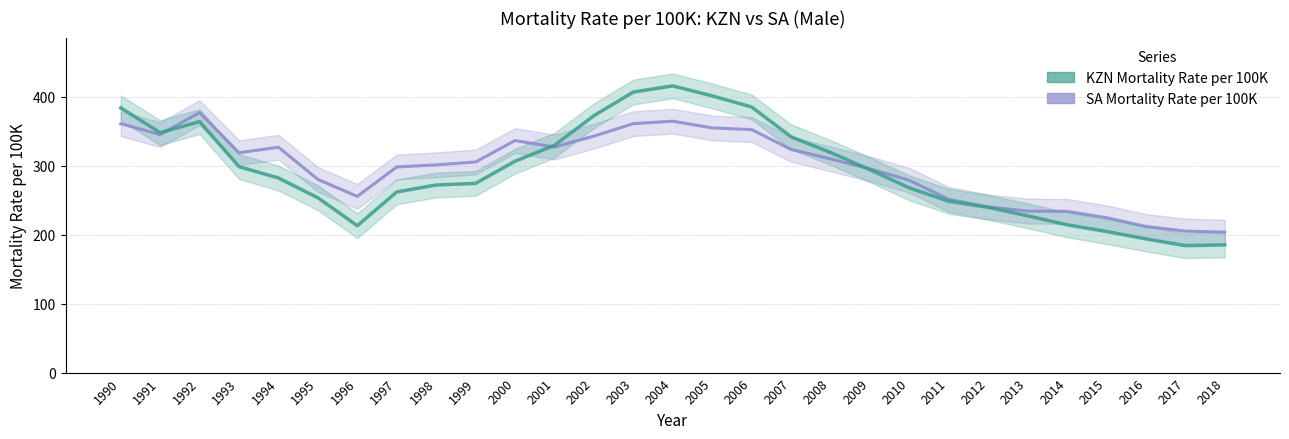

Between which two adjacent categories do KZN Mortality Rate per 100K and SA Mortality Rate per 100K first intersect?

1991 and 1992